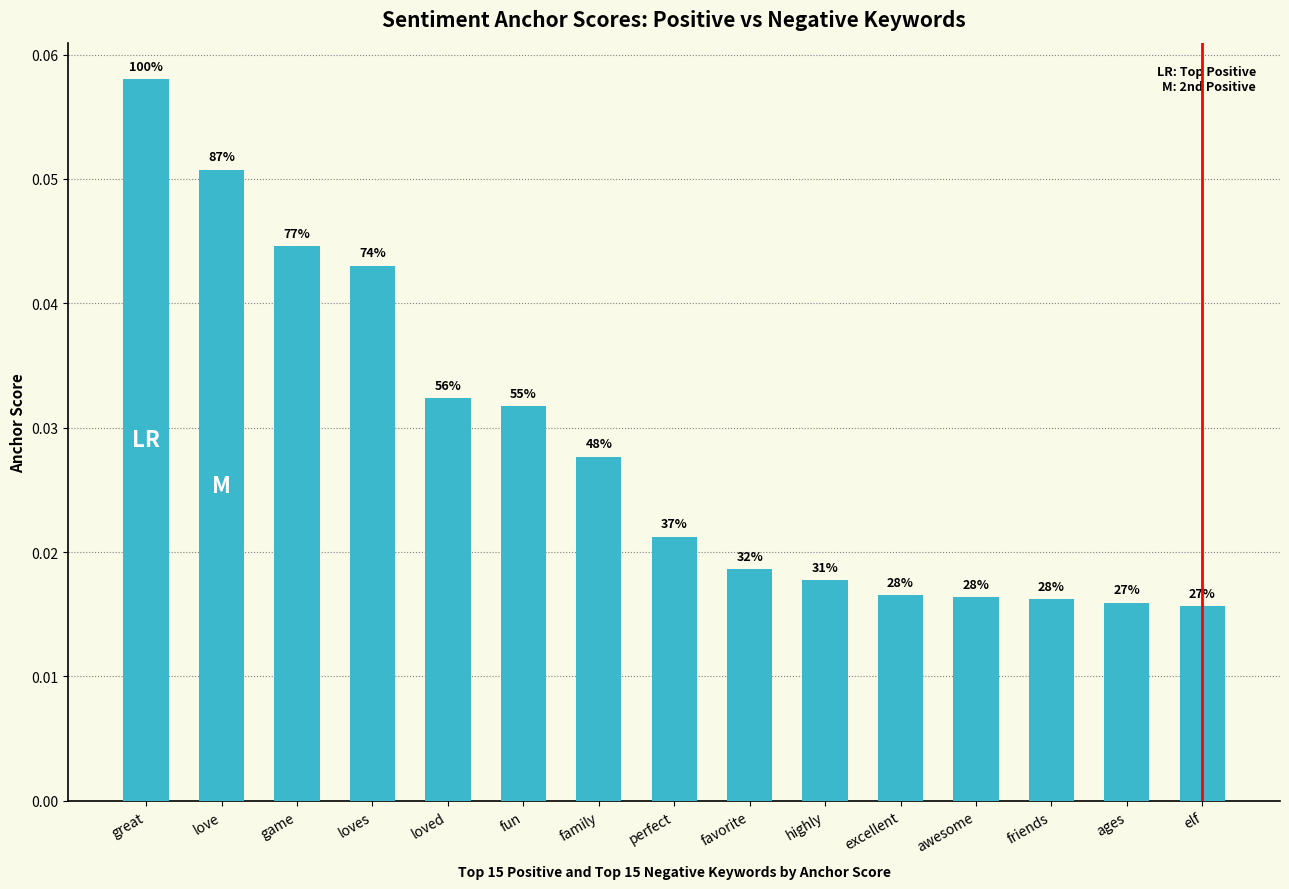

How many bars are there in total?

15